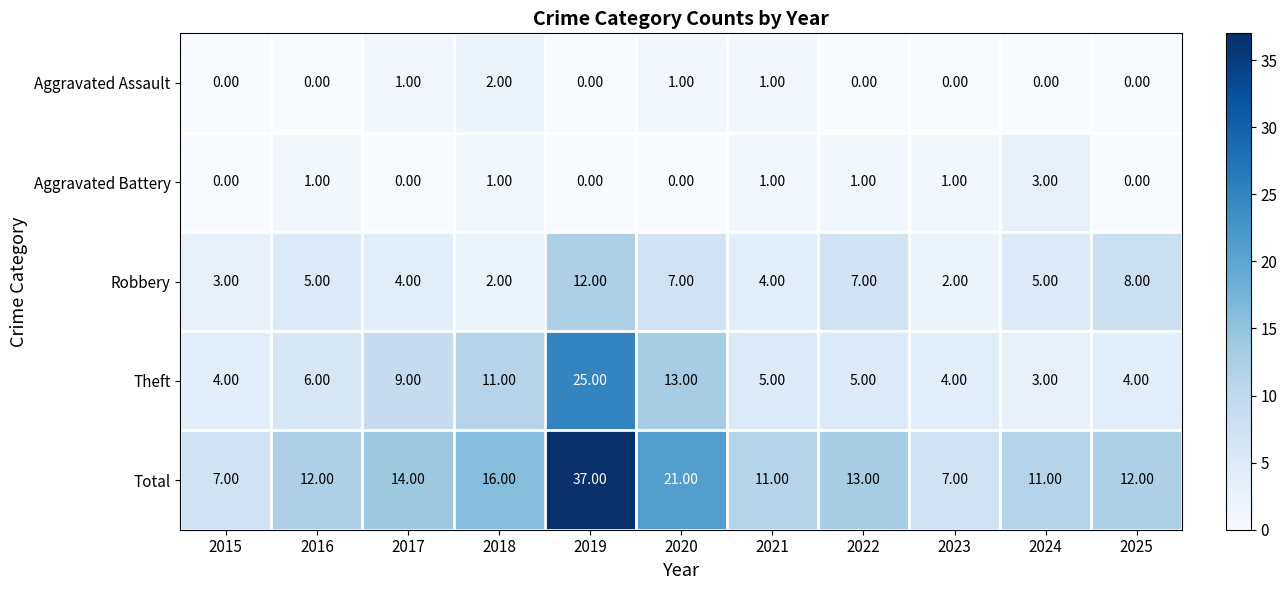

Which series has the largest total across all categories?

Total